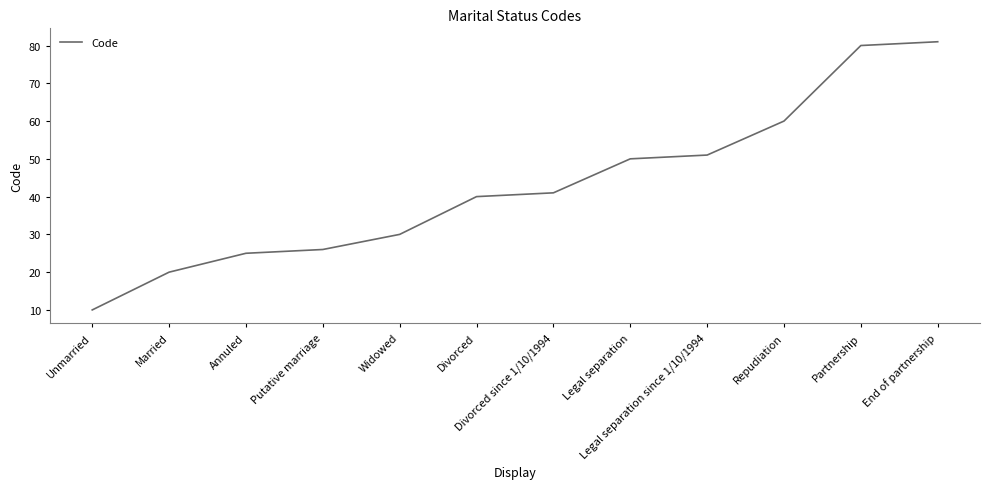

True or false: there are more than 2 points higher than both neighbors.

False